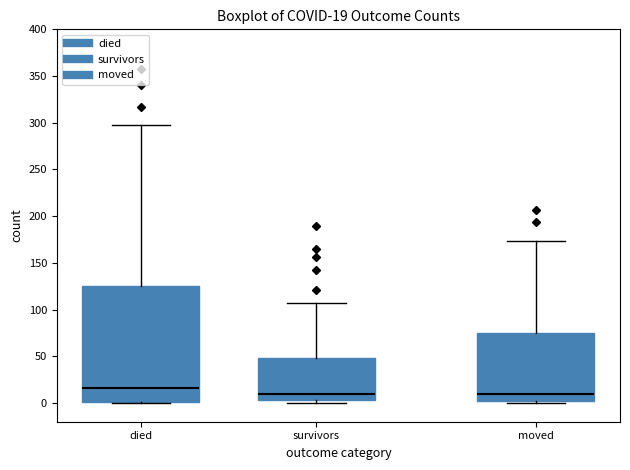

Which box has the highest median line?

died